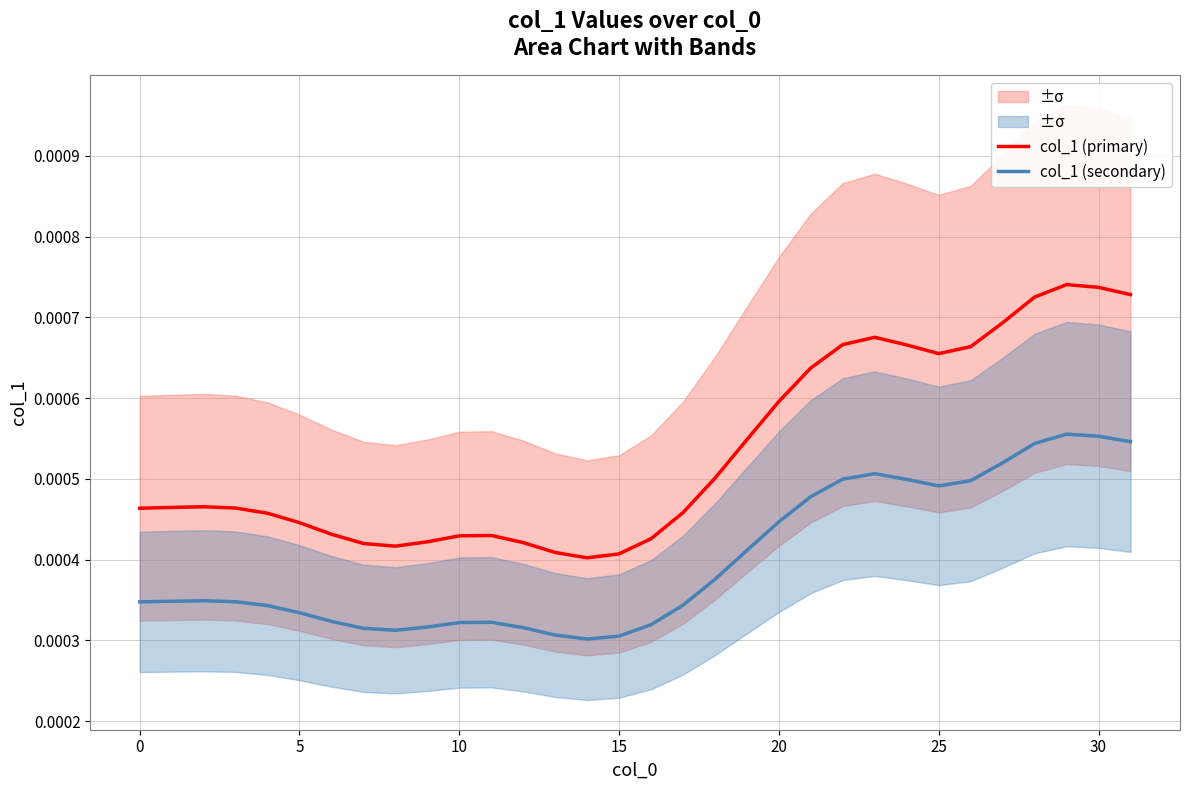

The col_1 (primary) series shows 0.0 at 26. True or false?

True